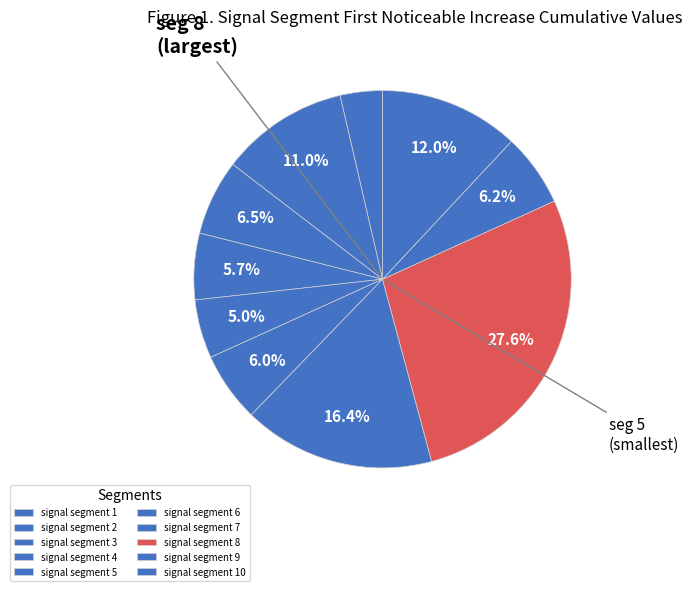

Combined, do signal segment 9 and signal segment 7 account for over 50%?

No